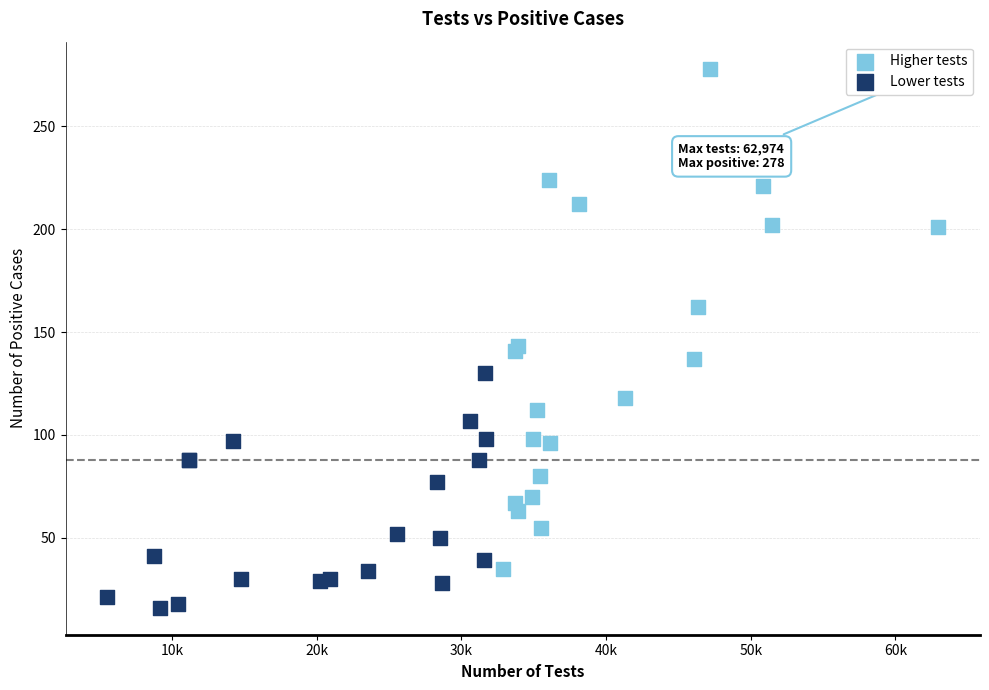

Which series contains the lowest Y value?

Lower tests